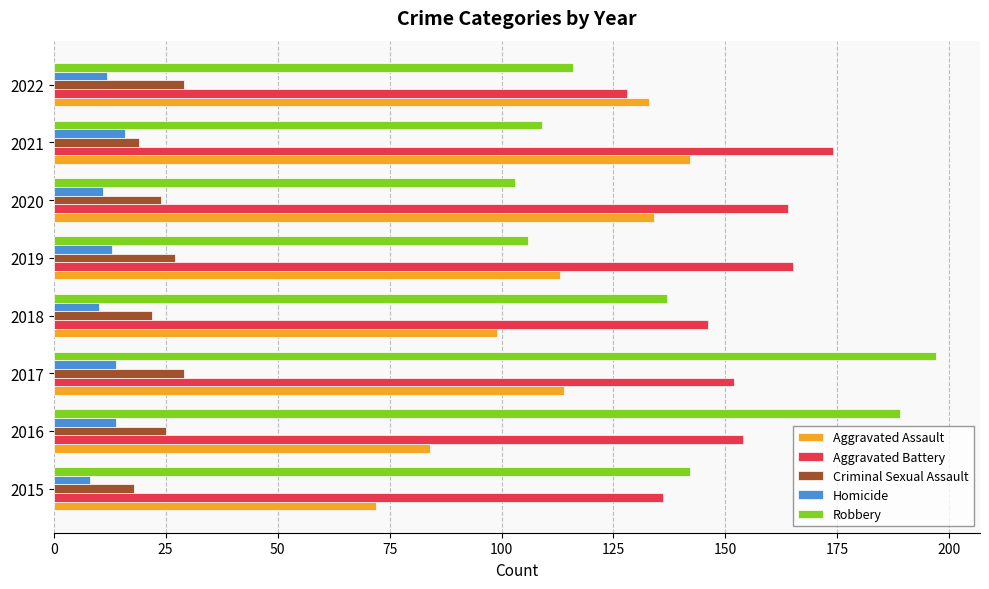

At which category does the chart reach its peak across all series?

2017